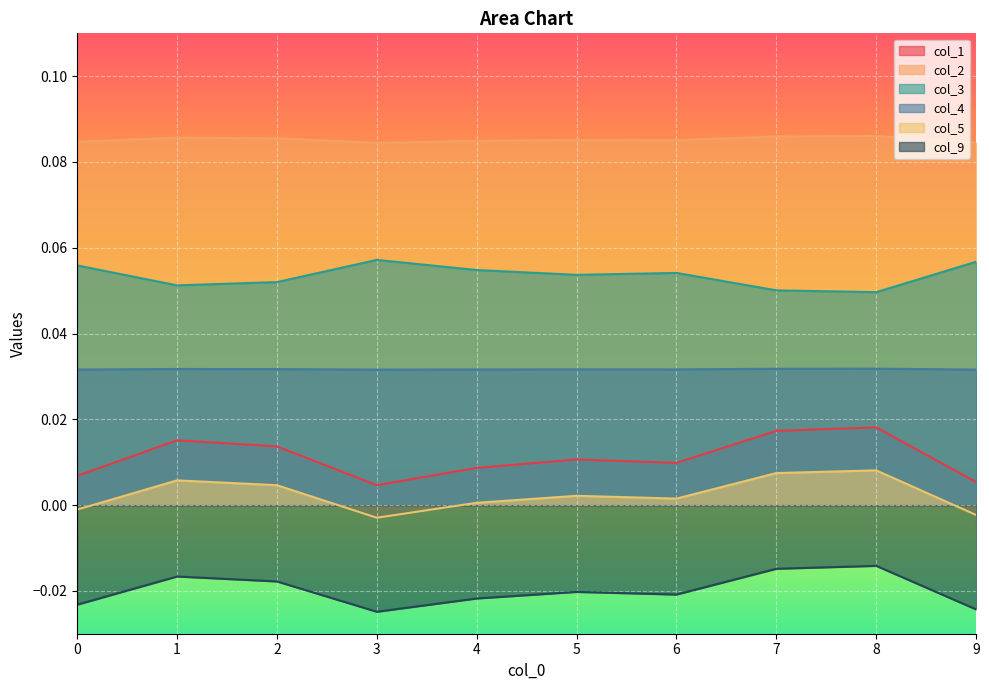

What is the greatest value displayed?

0.1